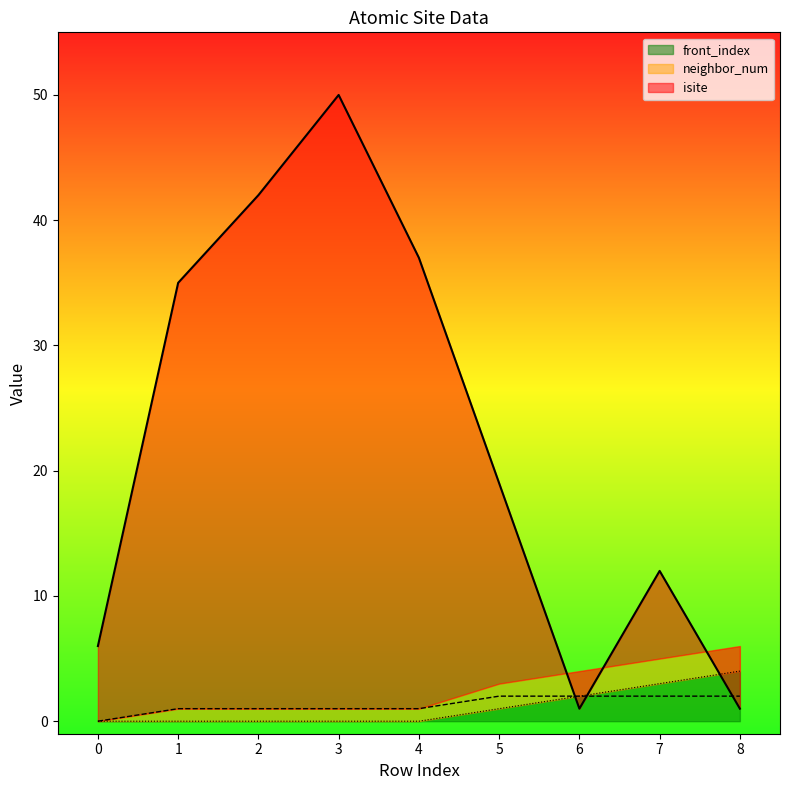

List the labels in order of isite value, largest first.

3, 2, 4, 1, 5, 7, 0, 6, 8